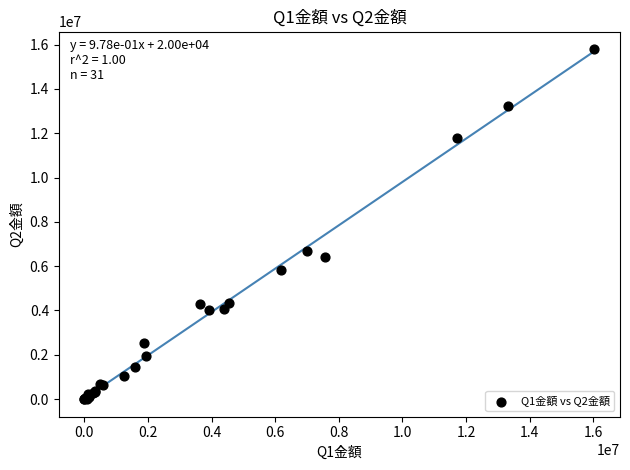

What Y value in the scatter plot is closest to 7901099?

6678707